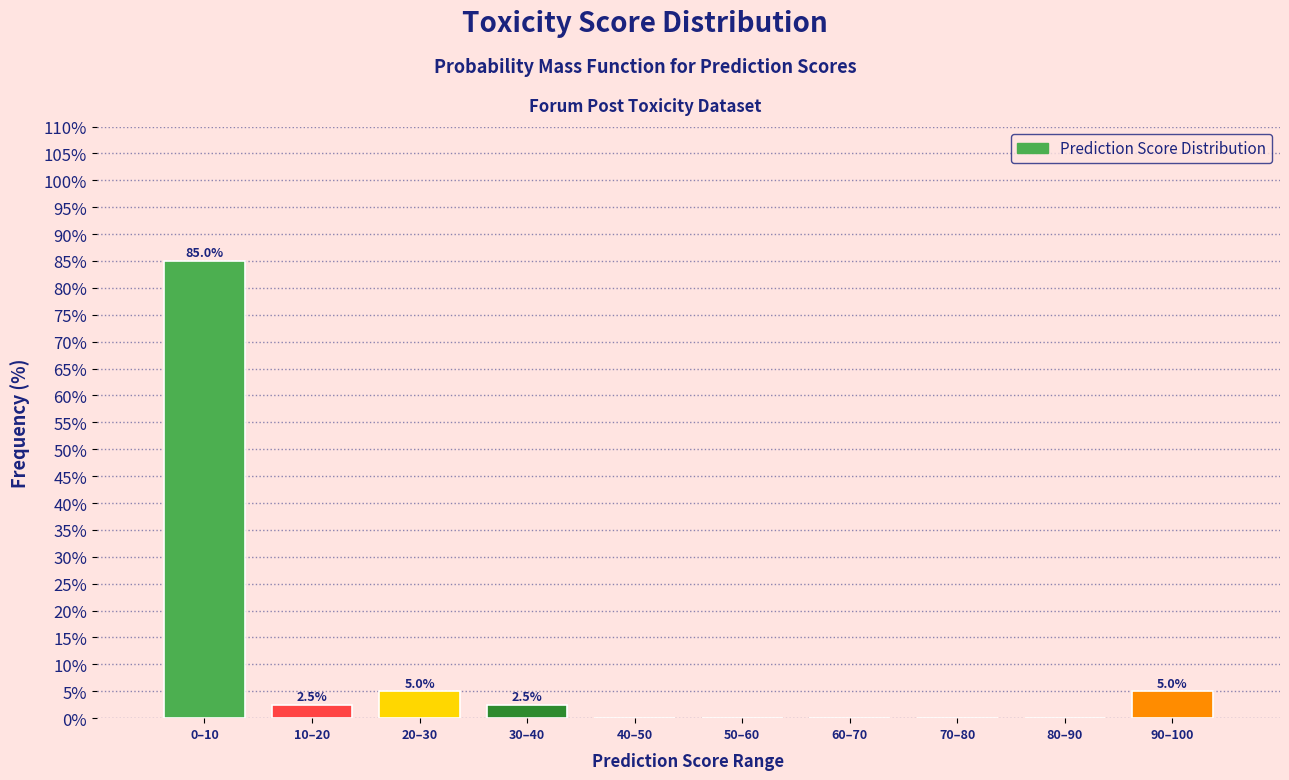

Reading right to left, what are all the values shown in this chart?

90–100=5.0	80–90=0.0	70–80=0.0	60–70=0.0	50–60=0.0	40–50=0.0	30–40=2.5	20–30=5.0	10–20=2.5	0–10=85.0